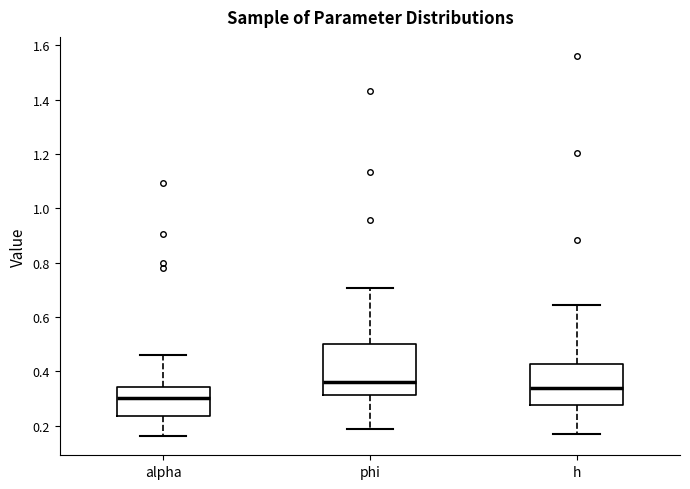

Where does the lower whisker of the box for alpha end on the y-axis? The values are not printed on the chart, so give them approximately, as read against the axis.

0.16